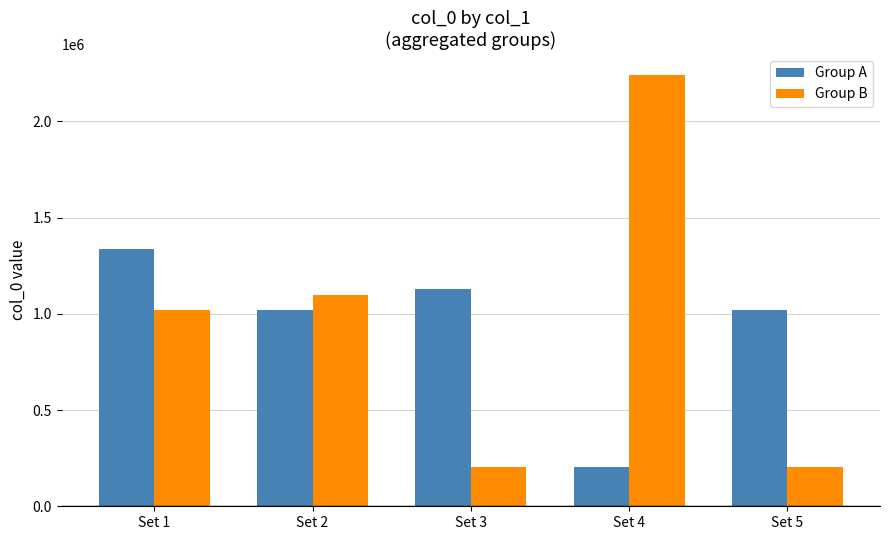

The value of Group B at Set 5 is 283639. True or false?

False